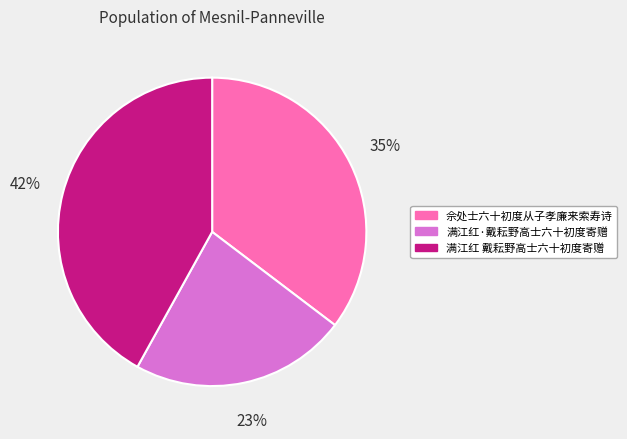

How many segments does this pie chart have?

3